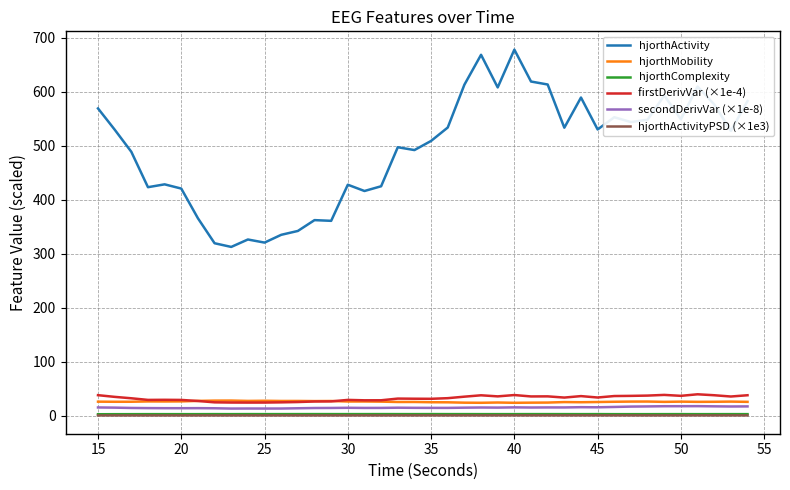

What is the lowest value of the firstDerivVar (×1e-4) series?

24.1